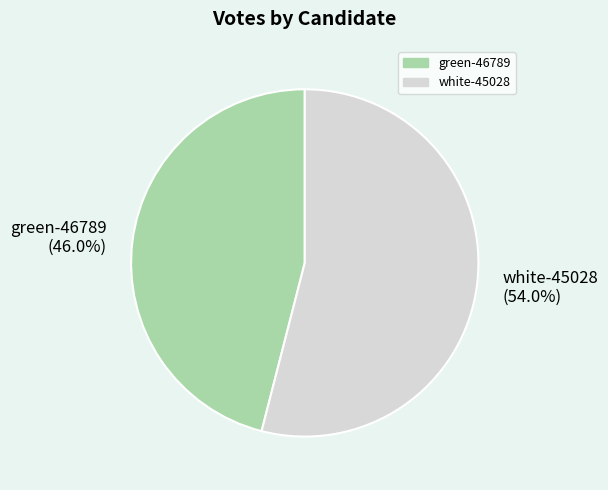

True or false: white-45028 accounts for 54% of the total.

True